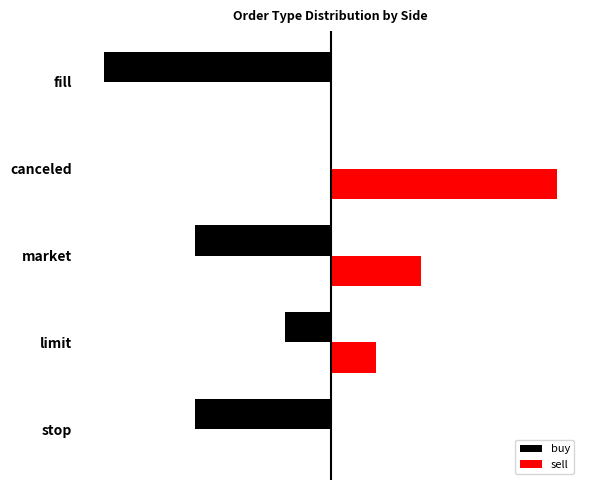

Which series has the largest total across all categories?

sell